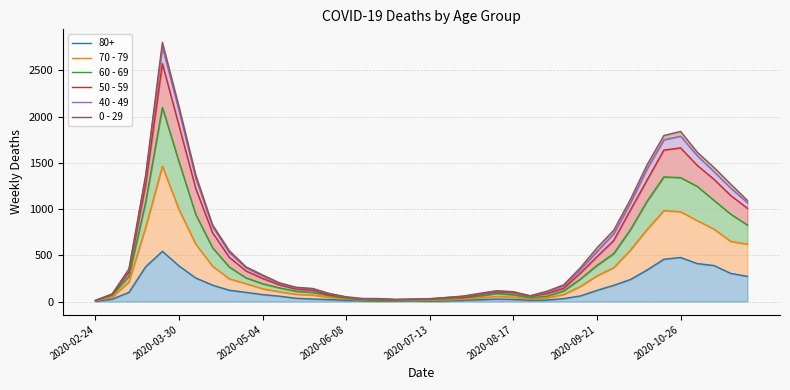

What is the sum of the 50 - 59 values at 2020-06-08 and 2020-08-17?

140